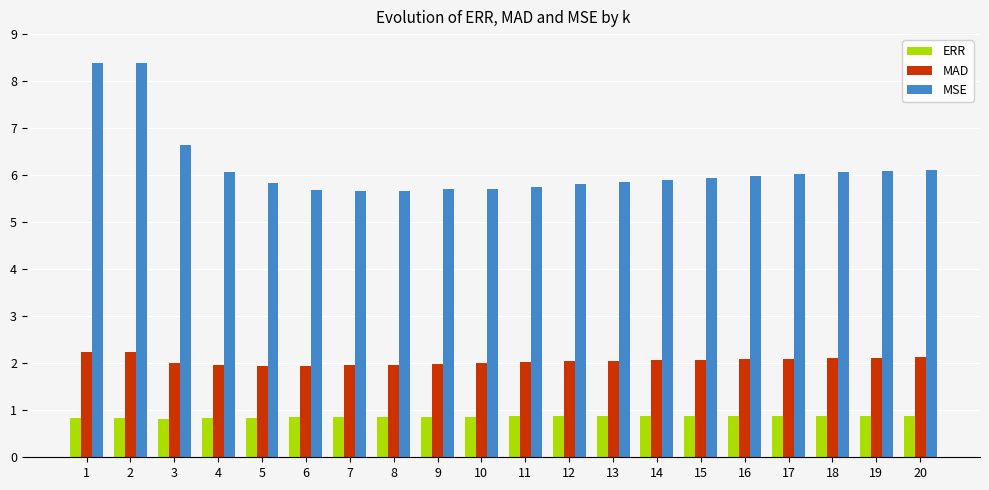

The MSE series shows 2.0 at 19. True or false?

False